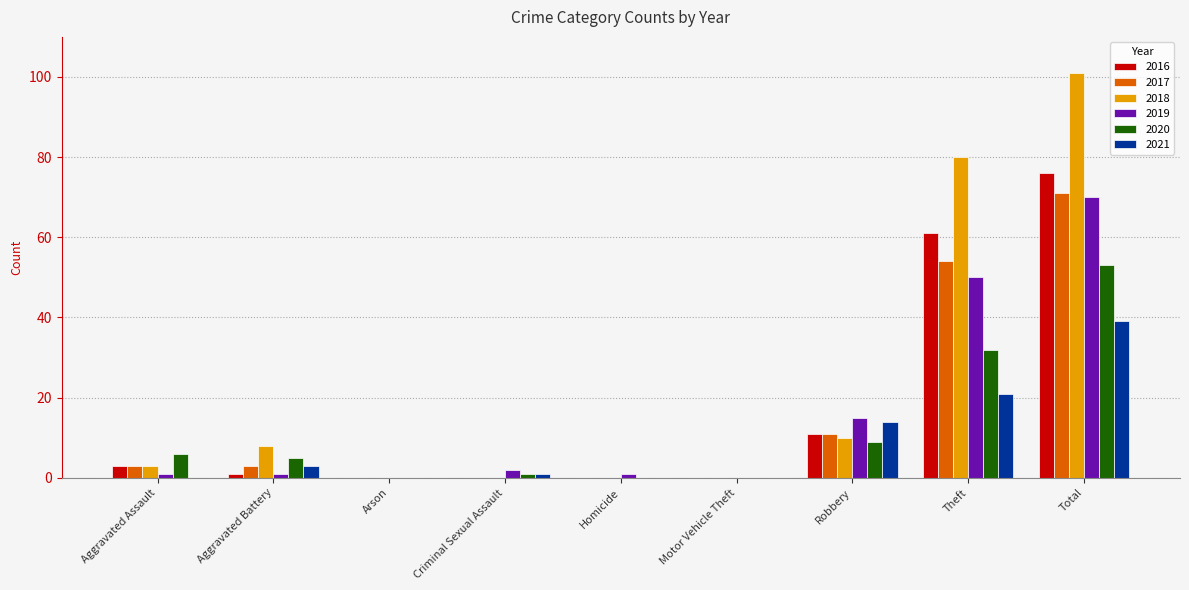

Reading left to right, extract all data points from this chart.

2016: 3	1	0	0	0	0	11	61	76
2017: 3	3	0	0	0	0	11	54	71
2018: 3	8	0	0	0	0	10	80	101
2019: 1	1	0	2	1	0	15	50	70
2020: 6	5	0	1	0	0	9	32	53
2021: 0	3	0	1	0	0	14	21	39